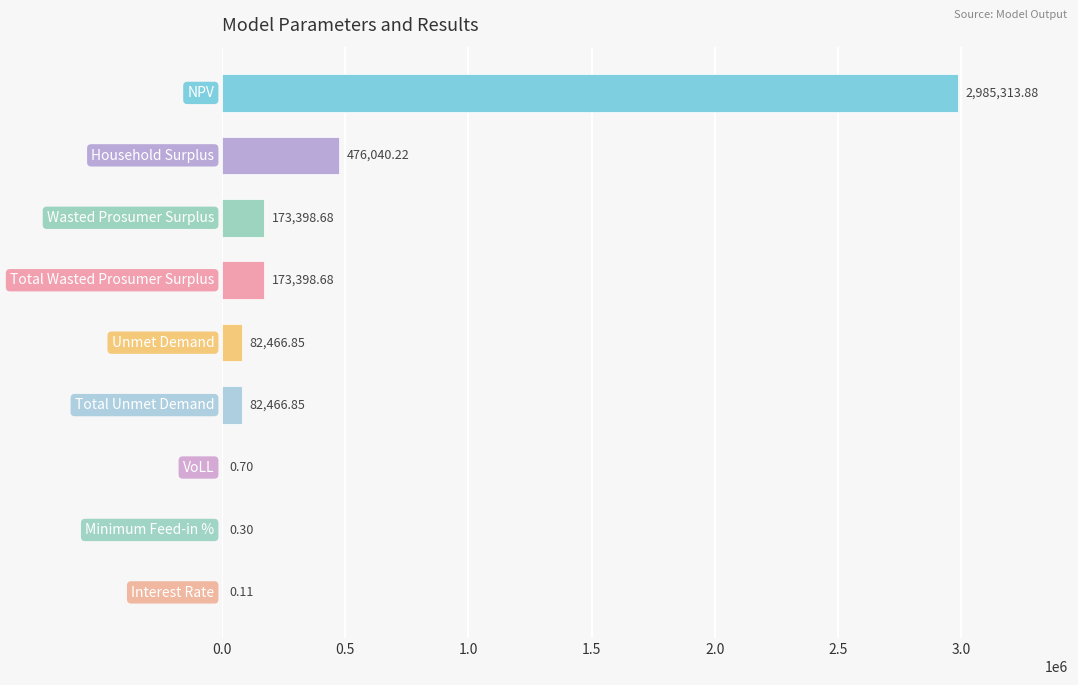

What is the sum of all values?

3973086.3